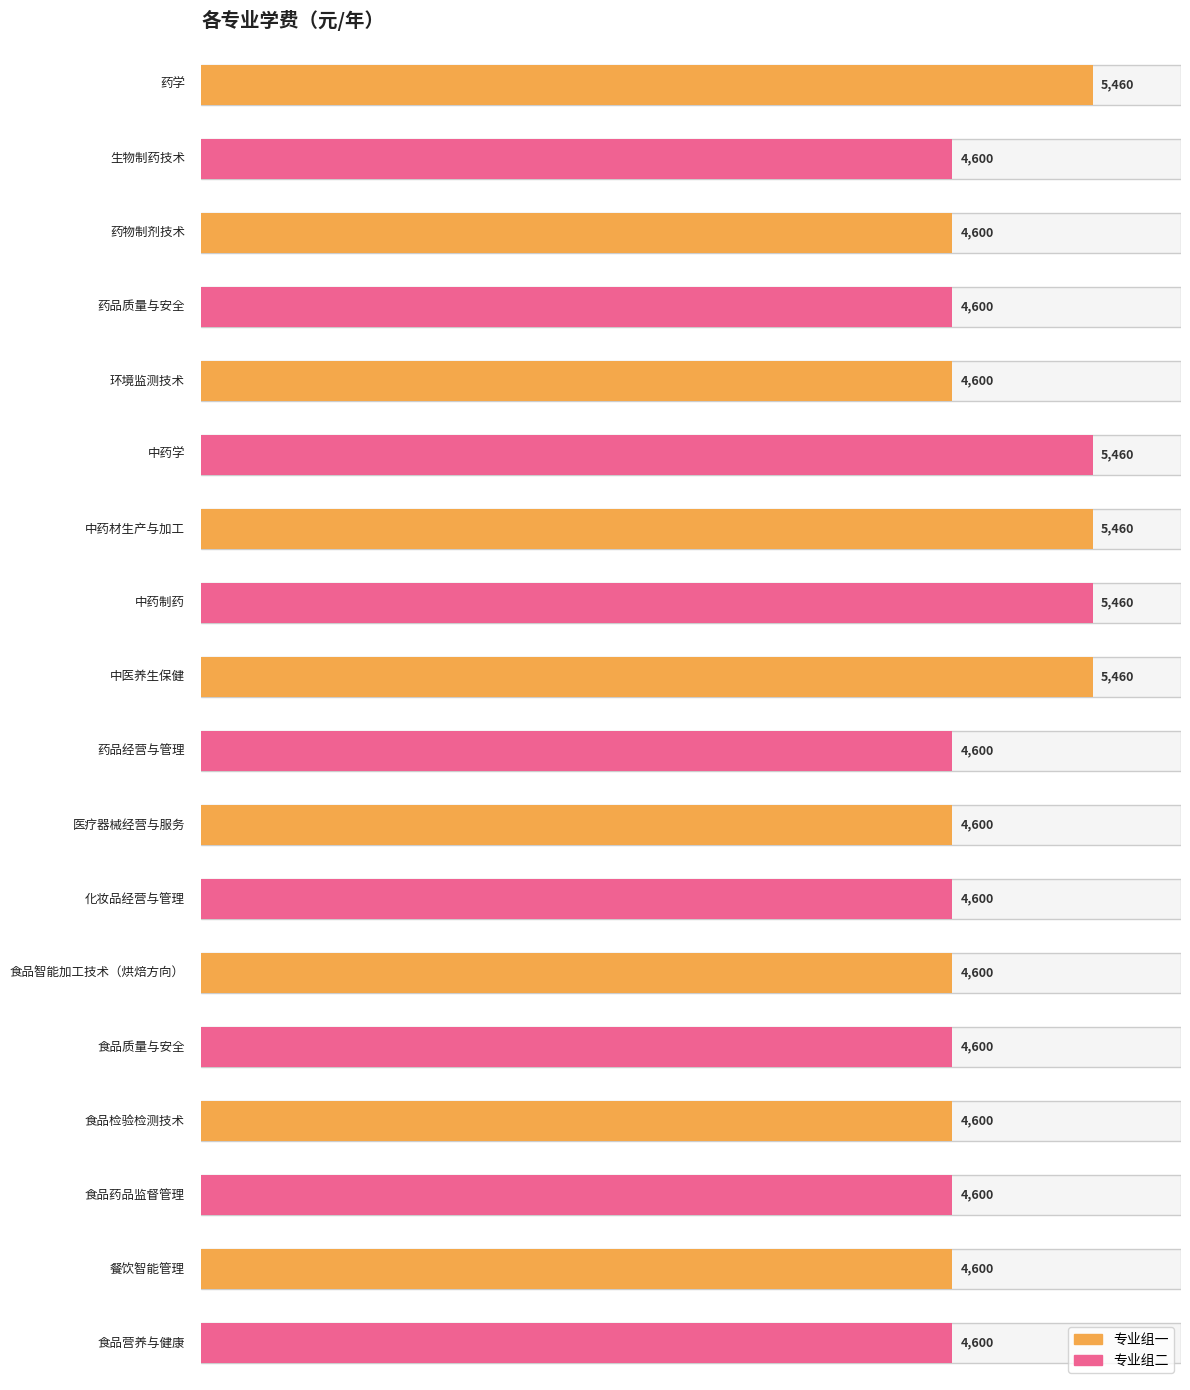

Reading left to right, transcribe all the data shown in this chart.

药学=5460	生物制药技术=4600	药物制剂技术=4600	药品质量与安全=4600	环境监测技术=4600	中药学=5460	中药材生产与加工=5460	中药制药=5460	中医养生保健=5460	药品经营与管理=4600	医疗器械经营与服务=4600	化妆品经营与管理=4600	食品智能加工技术（烘焙方向）=4600	食品质量与安全=4600	食品检验检测技术=4600	食品药品监督管理=4600	餐饮智能管理=4600	食品营养与健康=4600